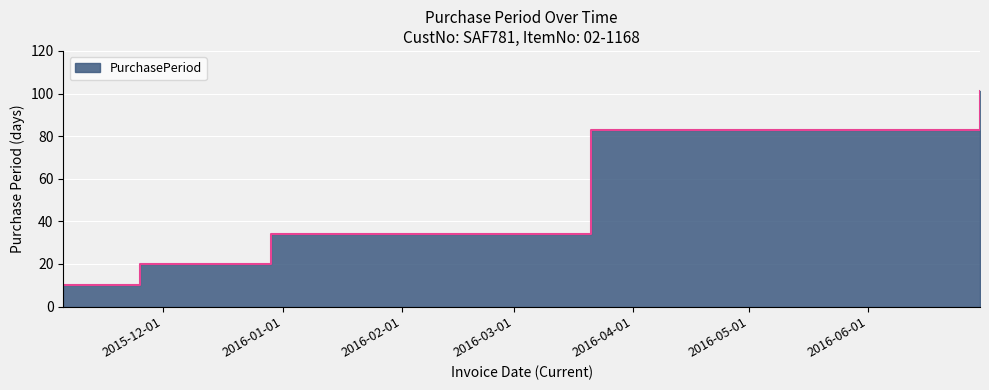

The chart shows a value of 70 at 2016-06-30. True or false?

False